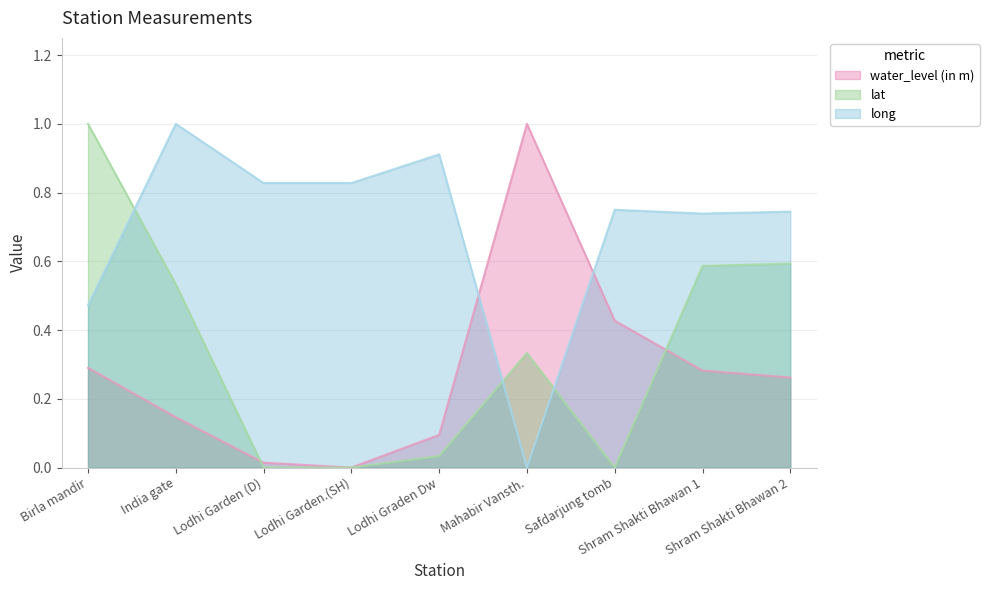

True or false: lat and water_level (in m) intersect in this chart.

True